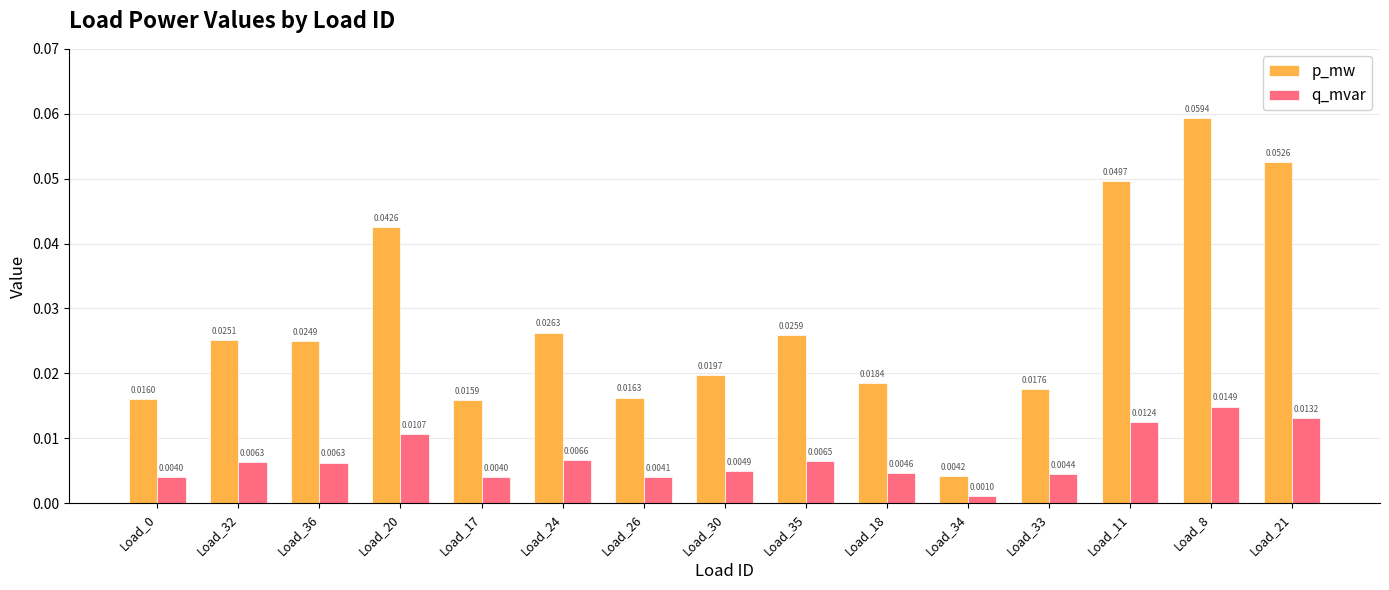

Between Load_17 and Load_8, which series saw the biggest shift?

p_mw